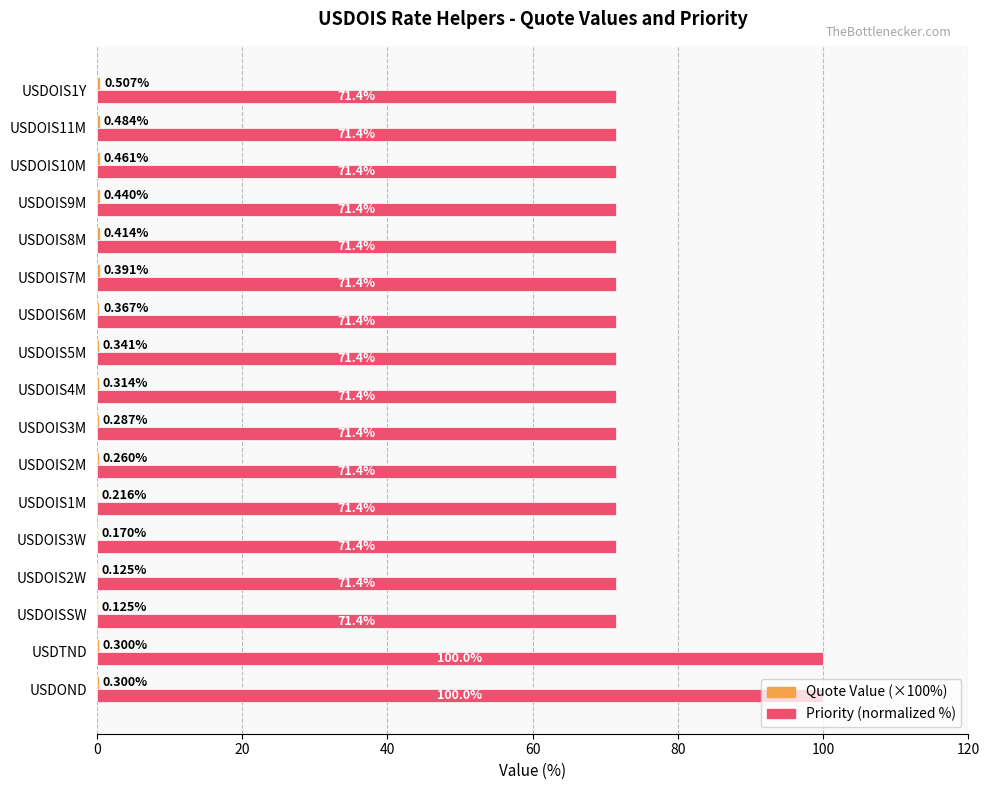

List the series in order of their overall mean, highest first.

Priority (normalized %), Quote Value (×100%)